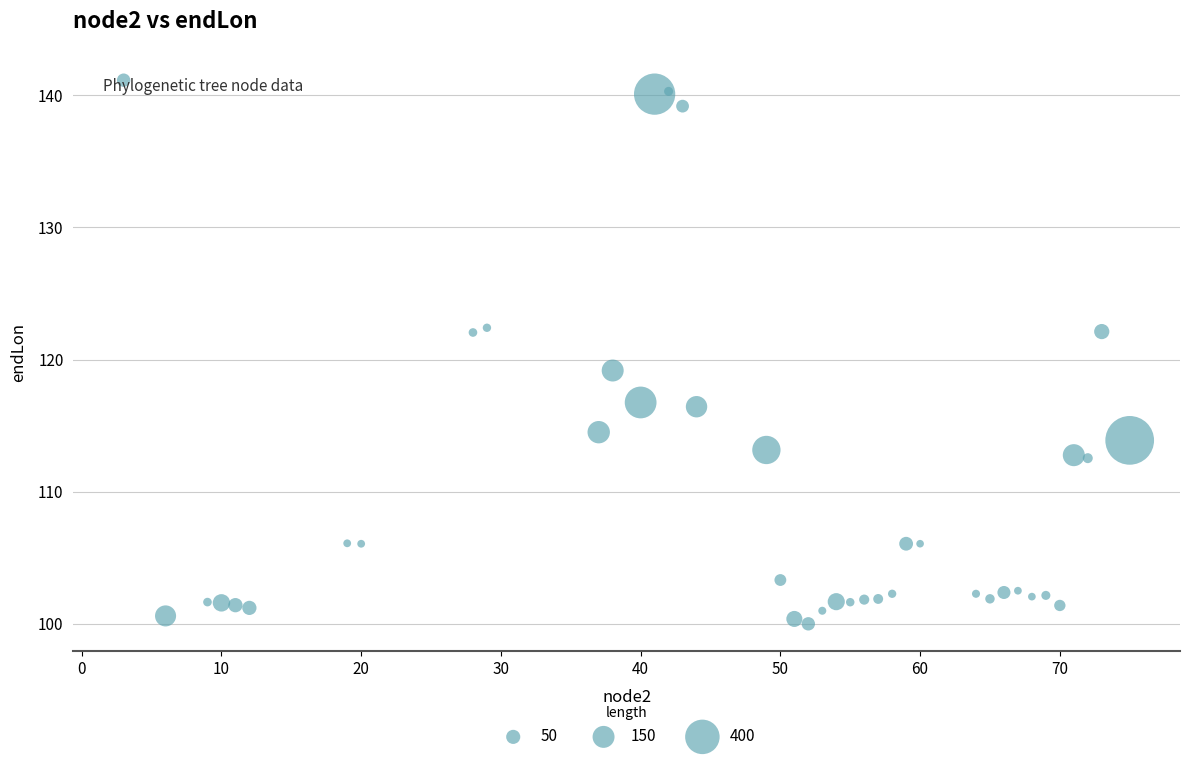

What is the range of Y values (max minus min)?

41.2